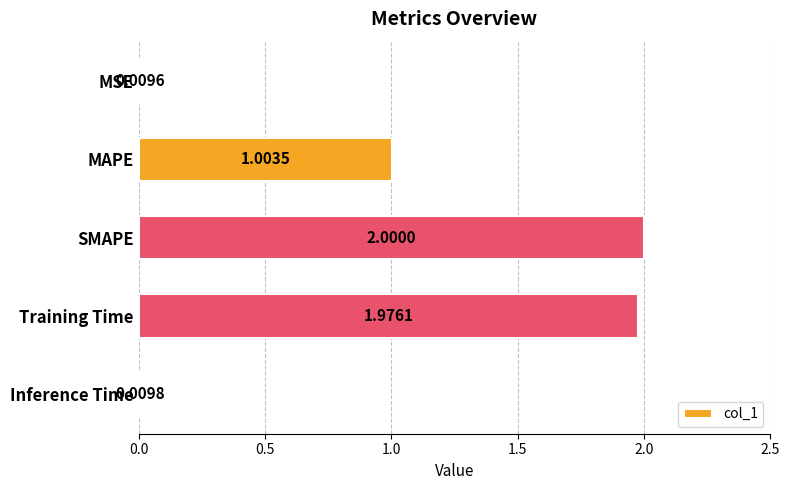

What is the label of the 2nd bar from the bottom?

Training Time